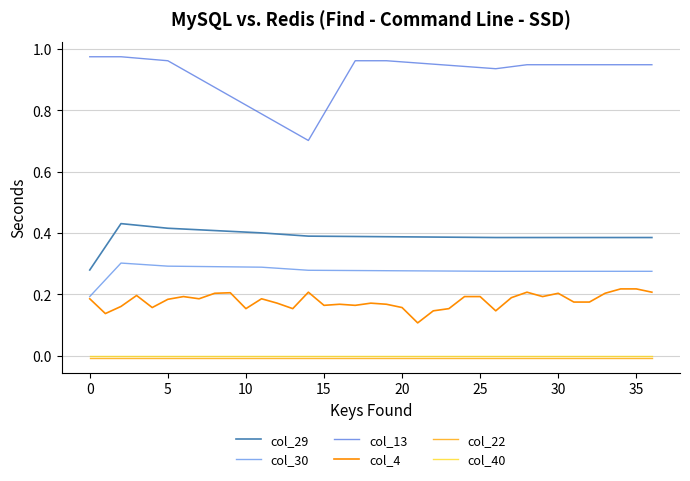

How many distinct data groups are displayed?

6